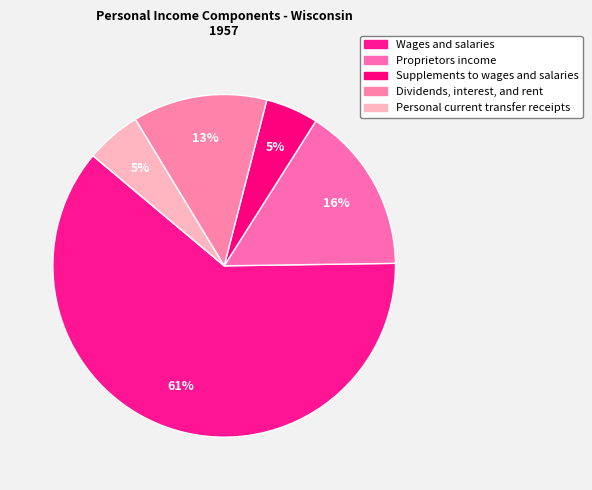

How many segments does this pie chart have?

5